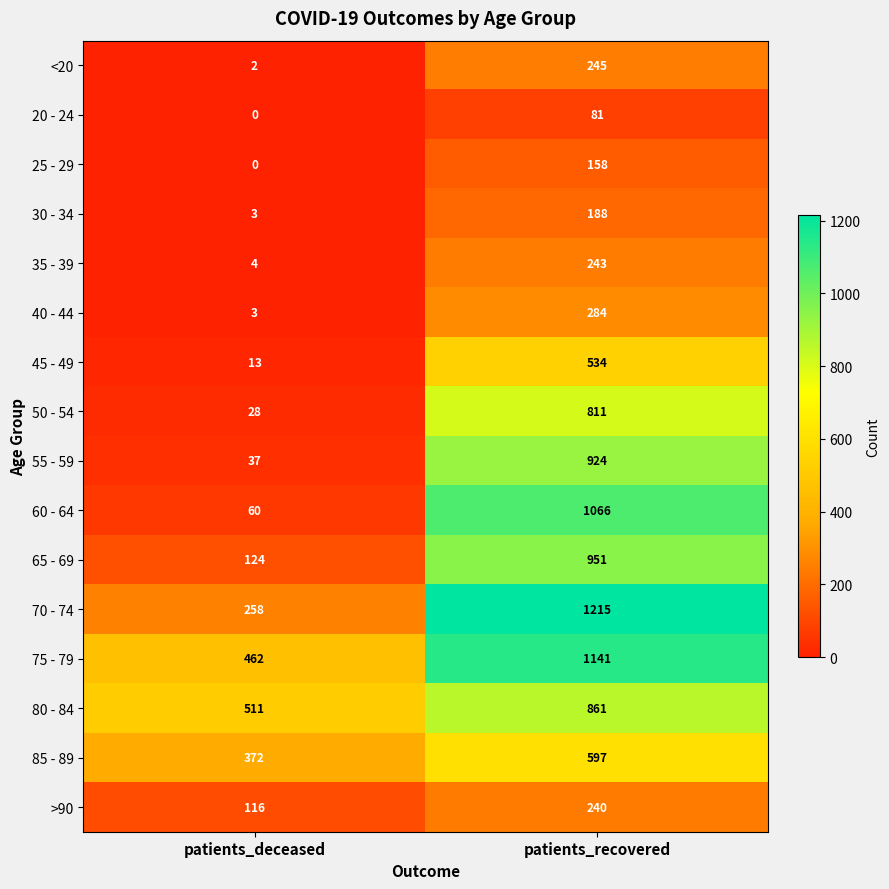

At how many categories does at least one series exceed 212?

2